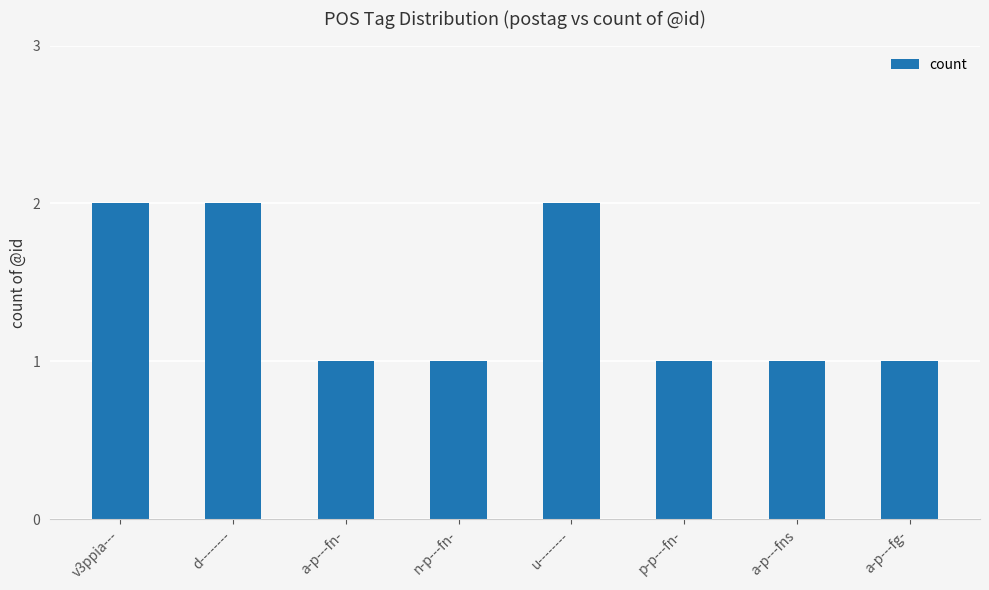

Between a-p---fns and u--------, which is larger?

u--------